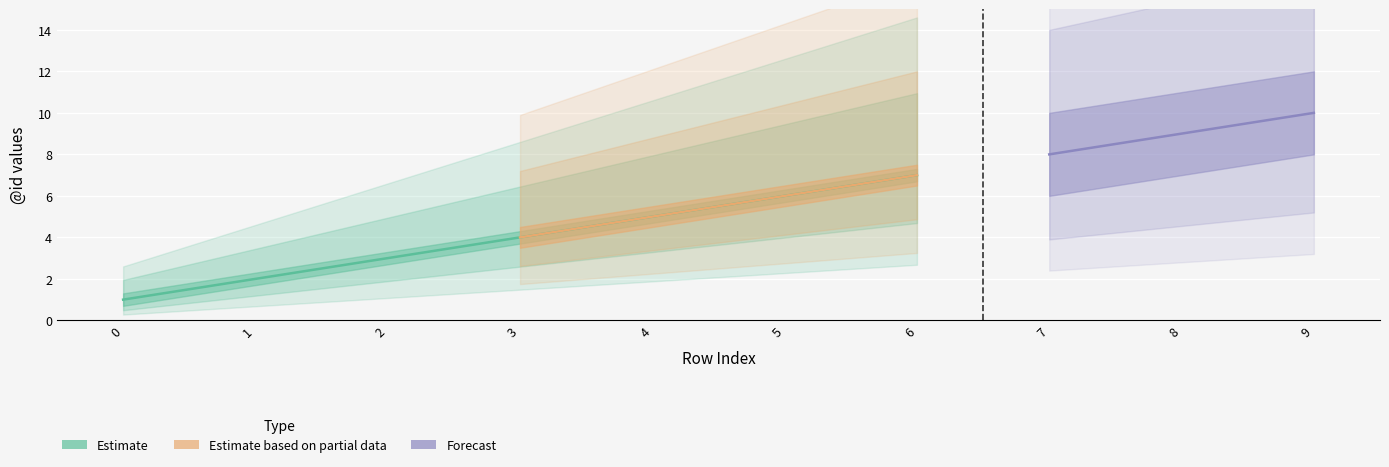

True or false: the data has more than 0 interior local peaks.

False